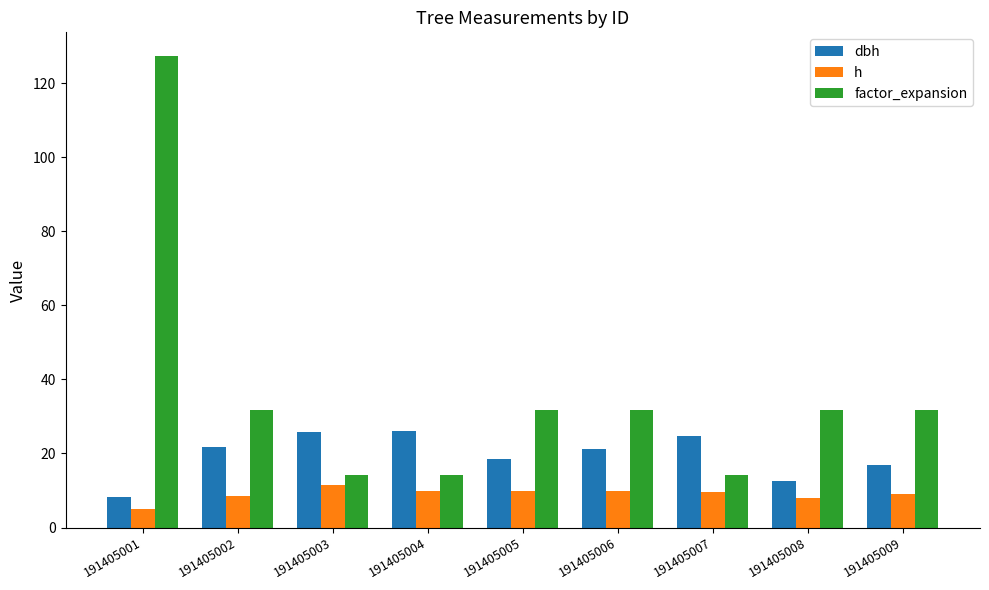

What is the spread (max minus min) of values at 191405005?

21.8